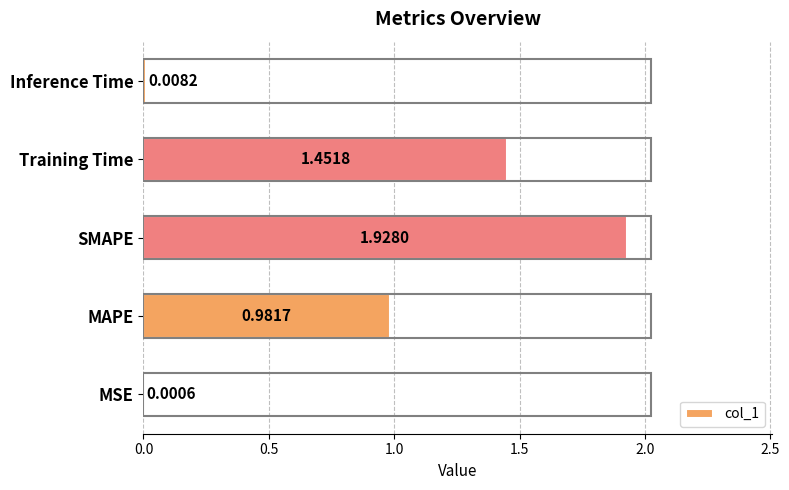

What is the change in value from MSE to Training Time?

+1.5